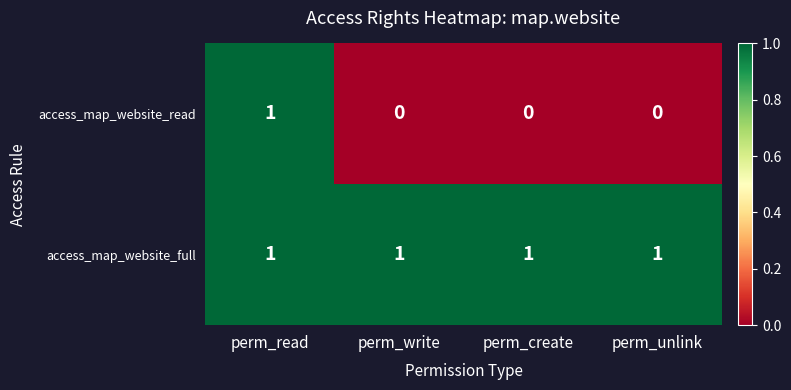

What is the total value across all series at perm_create?

1